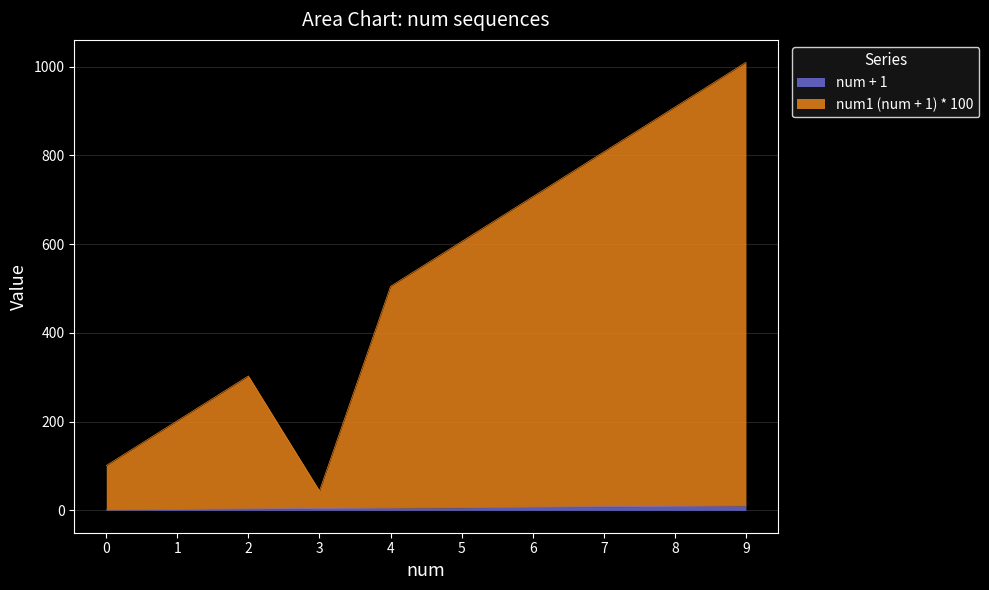

What is the total value across all series at 0?

101